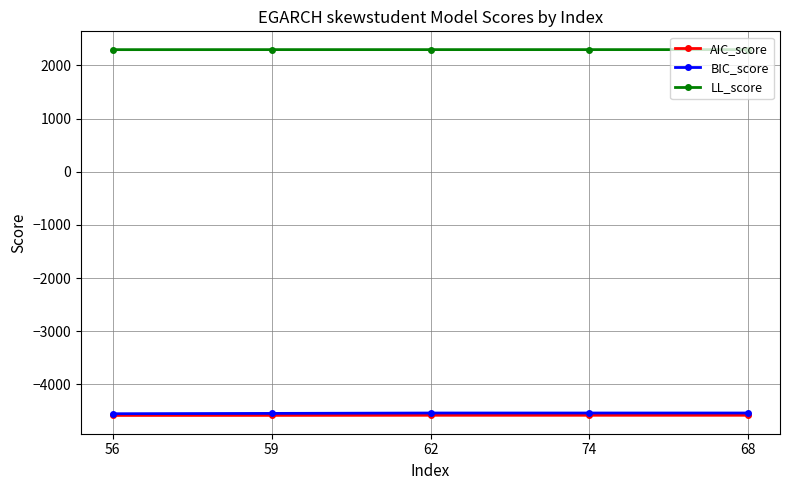

What is the minimum value for AIC_score?

-4582.2